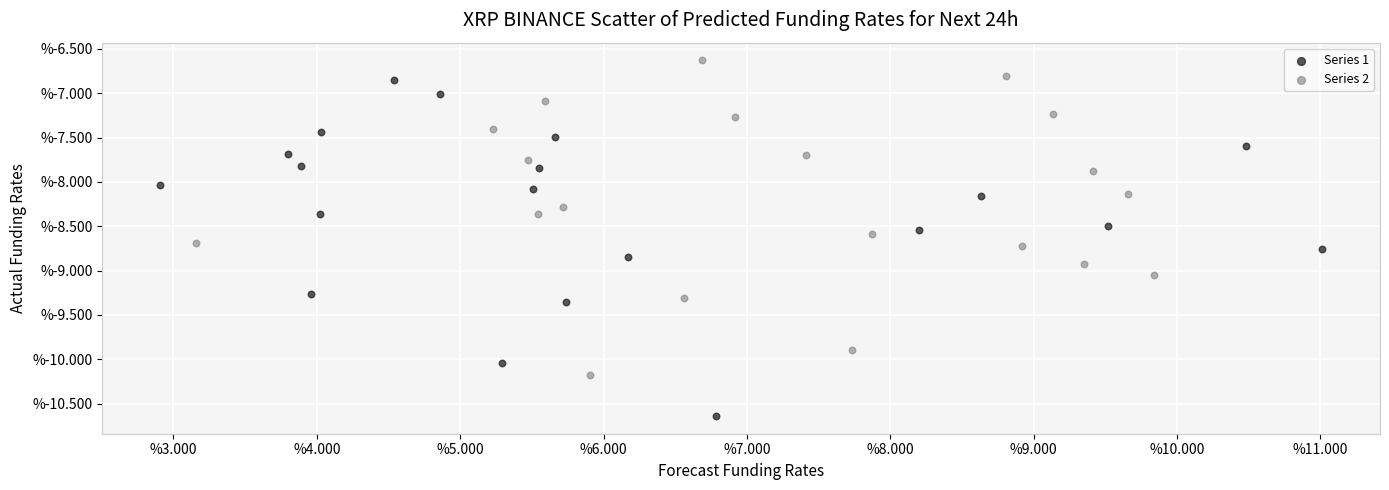

Which series has the widest spread of Y values?

Series 1